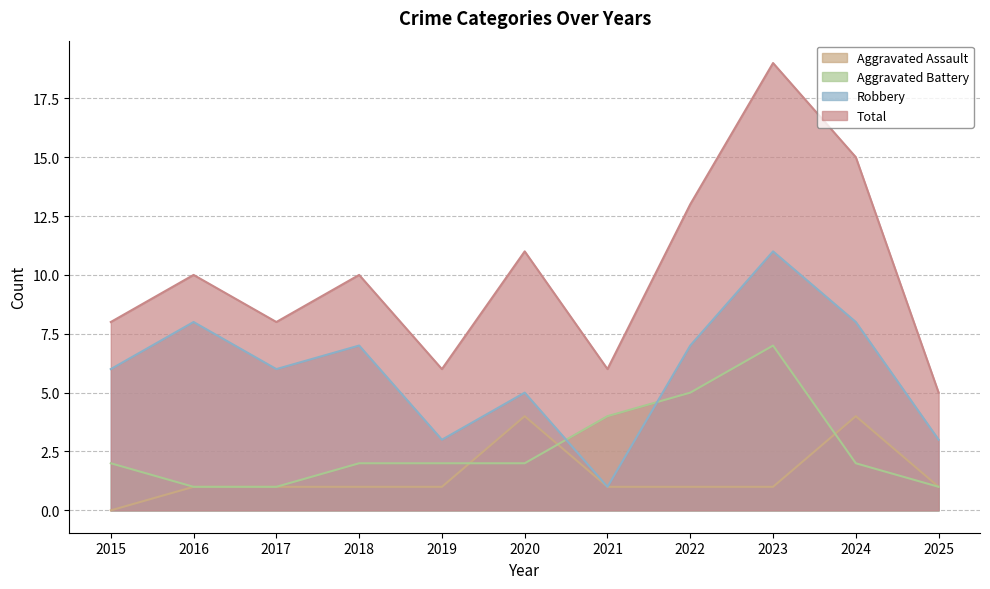

Rank the series by their maximum value, from lowest to highest.

Aggravated Assault, Aggravated Battery, Robbery, Total